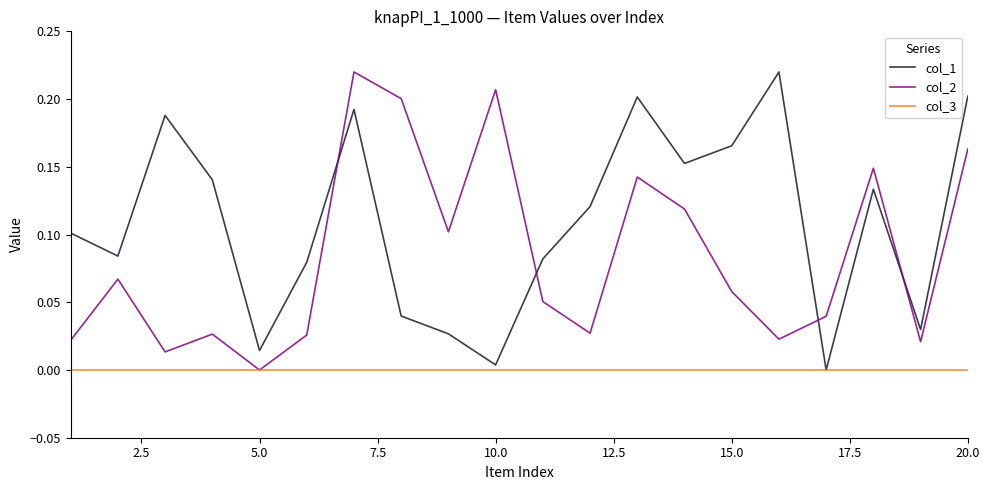

Rank the series by their average value, from highest to lowest.

col_1, col_2, col_3